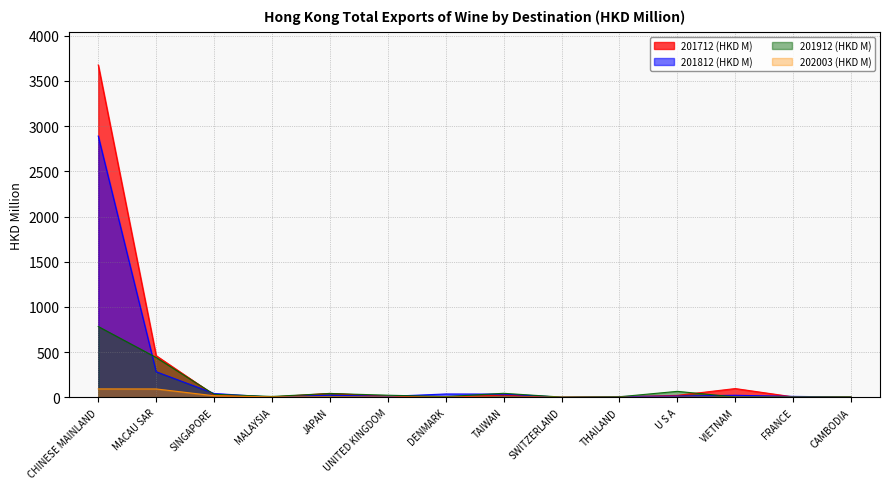

How many distinct data groups are displayed?

4